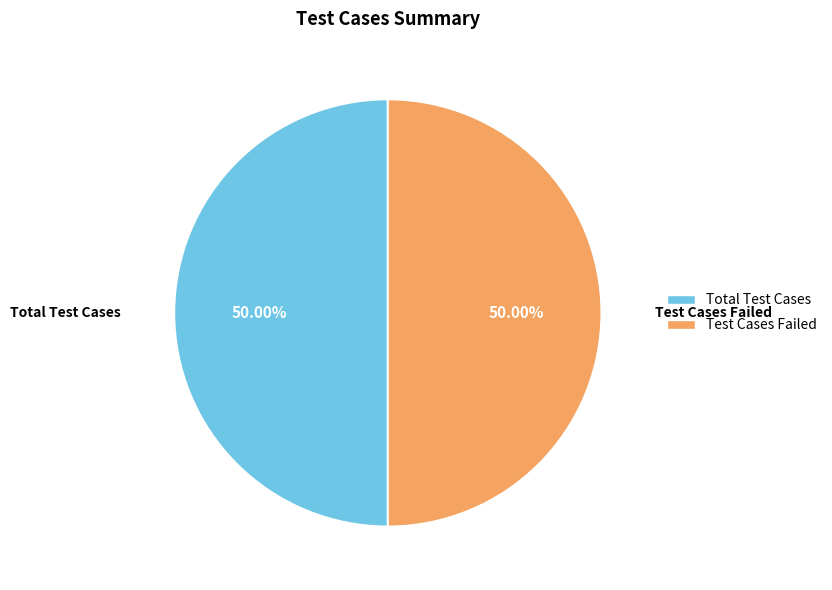

How many segments does this pie chart have?

2